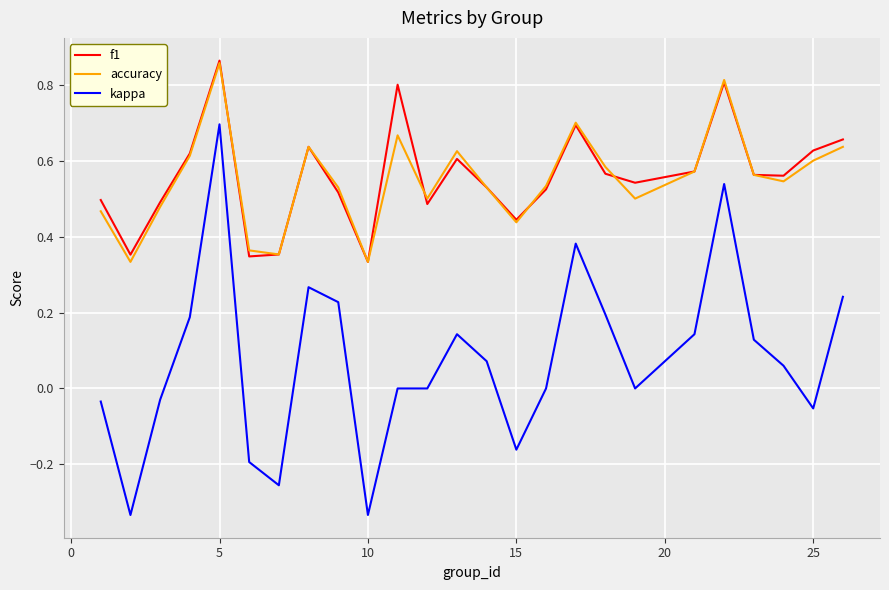

At how many categories does at least one series exceed 0?

25